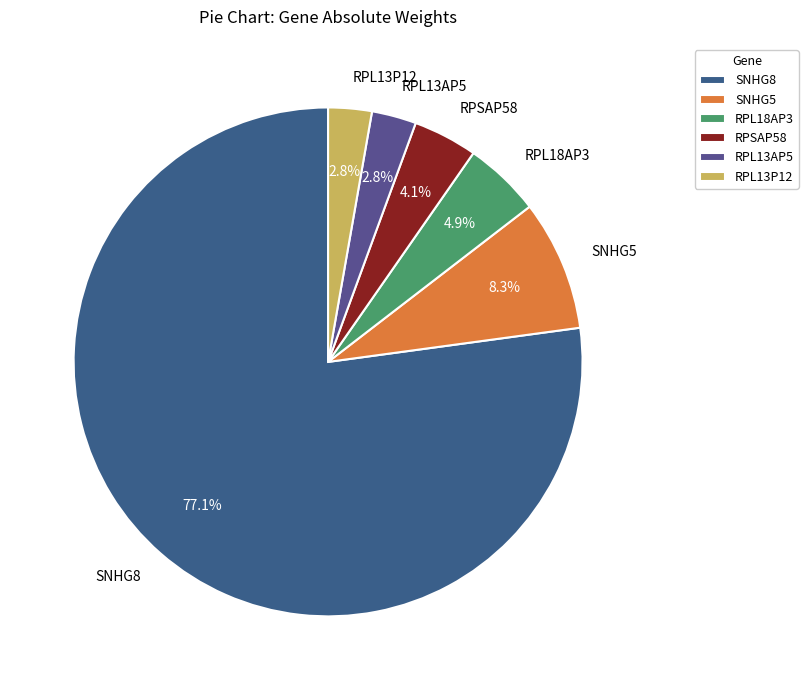

What is the largest slice in the pie chart?

SNHG8